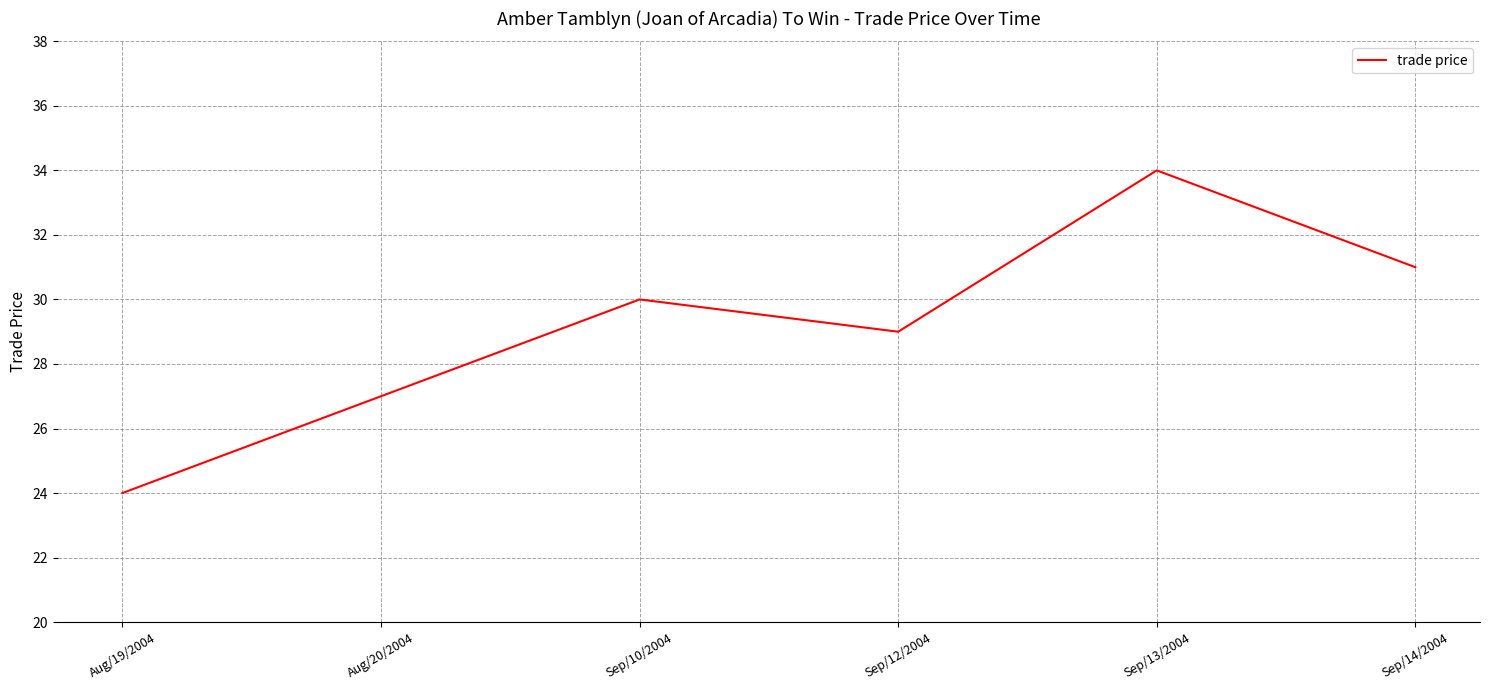

Which category has the lowest value across all series?

Aug/19/2004